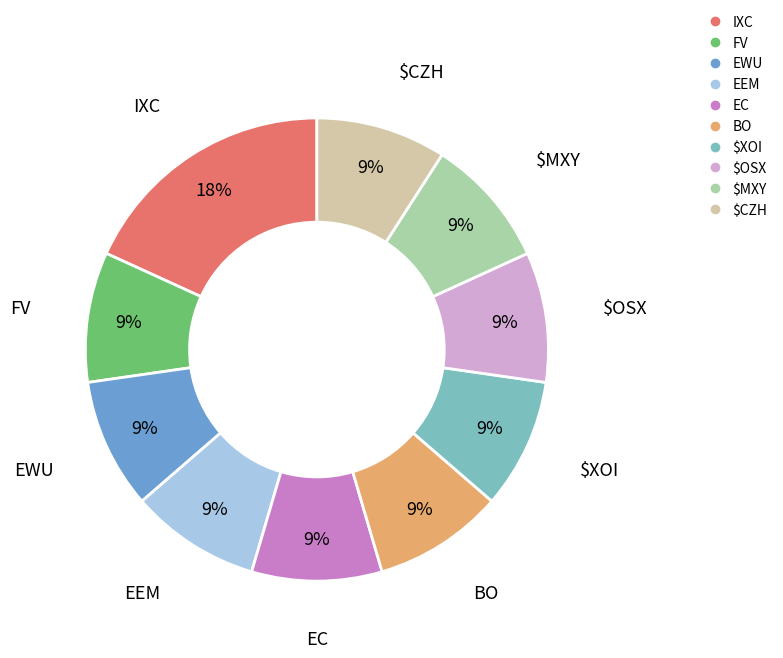

Which category has the biggest portion of the pie?

IXC